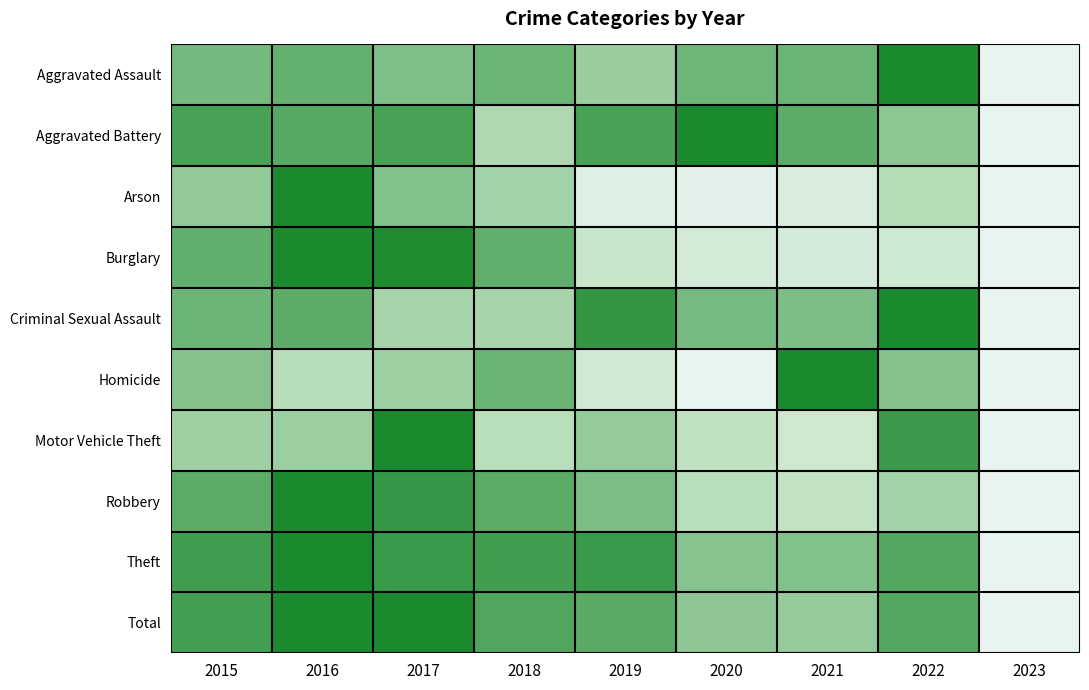

What is the greatest value displayed?

1.0